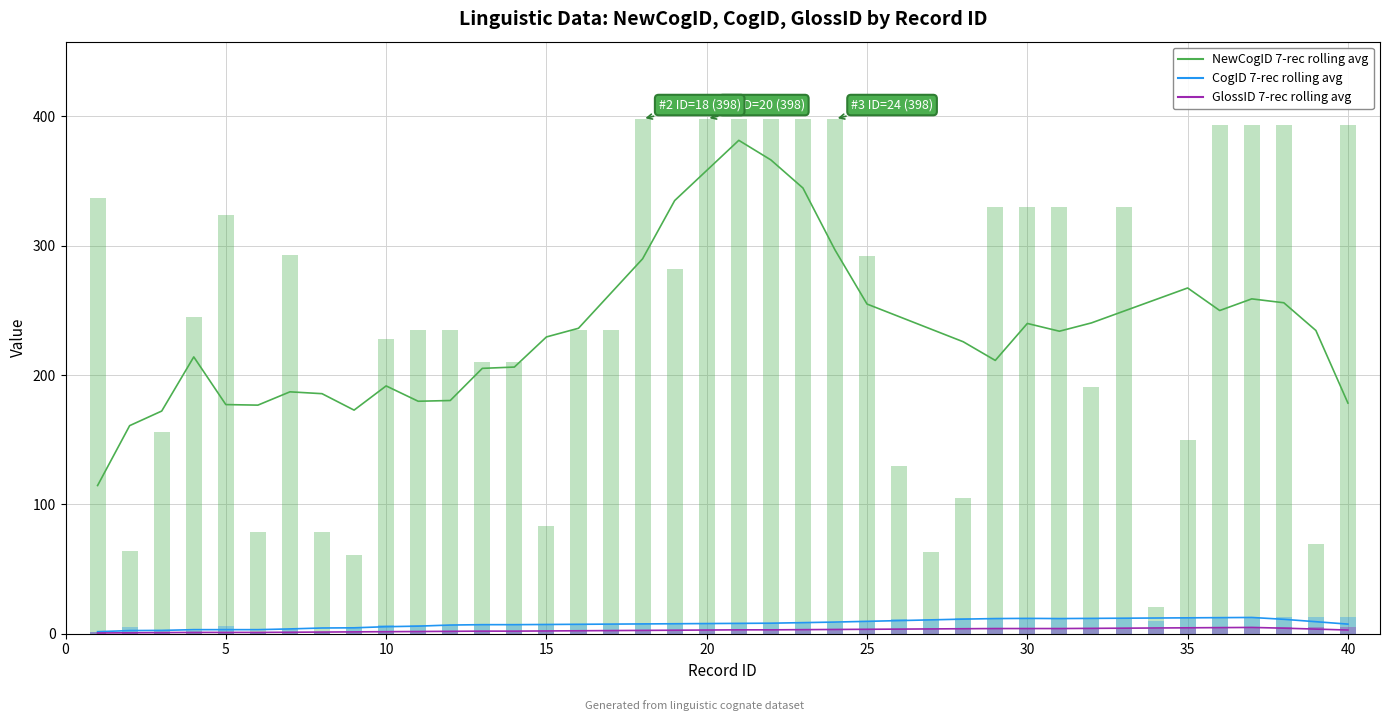

At which category is the sum across all series the highest?

20